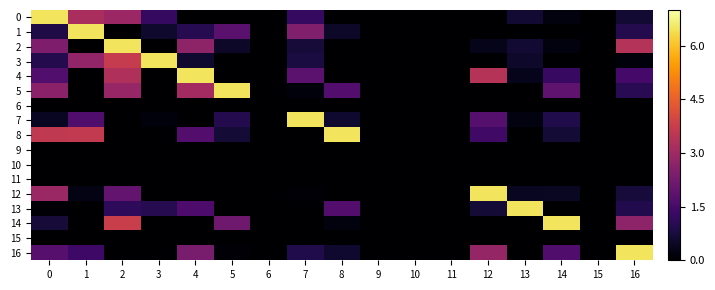

Reading left to right, extract all data points from this chart.

0: 0=6.5	1=3.2	2=2.9	3=1.2	4=0.0	5=0.0	6=0.0	7=1.2	8=0.0	9=0.0	10=0.0	11=0.0	12=0.0	13=0.6	14=0.2	15=0.0	16=0.6
1: 0=0.9	1=6.5	2=0.0	3=0.6	4=1.0	5=1.8	6=0.0	7=2.5	8=0.5	9=0.0	10=0.0	11=0.0	12=0.0	13=0.0	14=0.0	15=0.0	16=0.9
2: 0=2.4	1=0.0	2=6.5	3=0.0	4=2.7	5=0.5	6=0.0	7=0.7	8=0.0	9=0.0	10=0.0	11=0.0	12=0.3	13=0.6	14=0.2	15=0.0	16=3.4
3: 0=0.9	1=2.8	2=3.7	3=6.5	4=0.6	5=0.0	6=0.0	7=0.8	8=0.0	9=0.0	10=0.0	11=0.0	12=0.0	13=0.5	14=0.0	15=0.0	16=0.1
4: 0=1.7	1=0.0	2=3.3	3=0.0	4=6.5	5=0.0	6=0.0	7=1.9	8=0.0	9=0.0	10=0.0	11=0.0	12=3.4	13=0.3	14=1.2	15=0.0	16=1.5
5: 0=2.7	1=0.0	2=2.9	3=0.0	4=3.1	5=6.5	6=0.0	7=0.2	8=1.7	9=0.0	10=0.0	11=0.0	12=0.0	13=0.0	14=1.9	15=0.0	16=1.0
6: 0=0.0	1=0.0	2=0.0	3=0.0	4=0.0	5=0.0	6=0.0	7=0.0	8=0.0	9=0.0	10=0.0	11=0.0	12=0.0	13=0.0	14=0.0	15=0.0	16=0.0
7: 0=0.4	1=1.6	2=0.0	3=0.2	4=0.0	5=0.9	6=0.0	7=6.5	8=0.6	9=0.0	10=0.0	11=0.0	12=1.7	13=0.2	14=0.9	15=0.0	16=0.0
8: 0=3.6	1=3.6	2=0.0	3=0.0	4=1.7	5=0.7	6=0.0	7=0.0	8=6.5	9=0.0	10=0.0	11=0.0	12=1.4	13=0.0	14=0.7	15=0.0	16=0.0
9: 0=0.0	1=0.0	2=0.0	3=0.0	4=0.0	5=0.0	6=0.0	7=0.0	8=0.0	9=0.0	10=0.0	11=0.0	12=0.0	13=0.0	14=0.0	15=0.0	16=0.0
10: 0=0.0	1=0.0	2=0.0	3=0.0	4=0.0	5=0.0	6=0.0	7=0.0	8=0.0	9=0.0	10=0.0	11=0.0	12=0.0	13=0.0	14=0.0	15=0.0	16=0.0
11: 0=0.0	1=0.0	2=0.0	3=0.0	4=0.0	5=0.0	6=0.0	7=0.0	8=0.0	9=0.0	10=0.0	11=0.0	12=0.0	13=0.0	14=0.0	15=0.0	16=0.0
12: 0=2.9	1=0.2	2=2.0	3=0.0	4=0.0	5=0.0	6=0.0	7=0.1	8=0.0	9=0.0	10=0.0	11=0.0	12=6.5	13=0.4	14=0.4	15=0.0	16=0.7
13: 0=0.1	1=0.0	2=1.1	3=1.0	4=1.6	5=0.0	6=0.0	7=0.0	8=1.7	9=0.0	10=0.0	11=0.0	12=0.7	13=6.5	14=0.0	15=0.0	16=0.9
14: 0=0.7	1=0.0	2=3.7	3=0.0	4=0.0	5=2.2	6=0.0	7=0.0	8=0.2	9=0.0	10=0.0	11=0.0	12=0.0	13=0.0	14=6.5	15=0.0	16=2.7
15: 0=0.0	1=0.0	2=0.0	3=0.0	4=0.0	5=0.0	6=0.0	7=0.0	8=0.0	9=0.0	10=0.0	11=0.0	12=0.0	13=0.0	14=0.0	15=0.0	16=0.0
16: 0=1.8	1=1.4	2=0.0	3=0.0	4=2.3	5=0.1	6=0.0	7=0.9	8=0.6	9=0.0	10=0.0	11=0.0	12=2.8	13=0.0	14=1.6	15=0.0	16=6.5